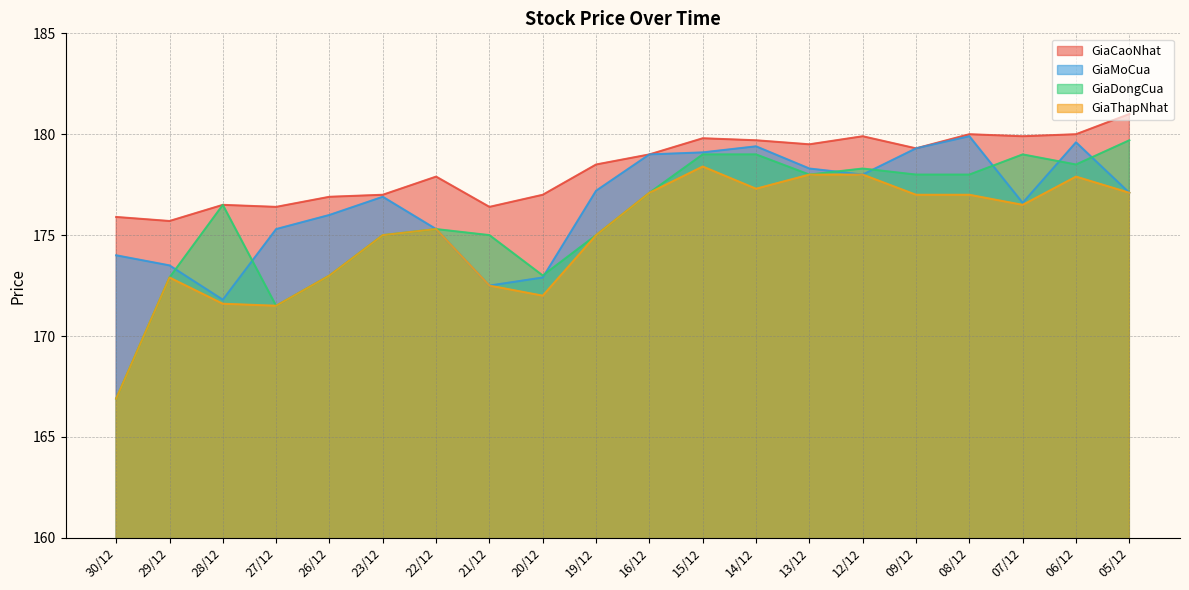

At how many categories does at least one series exceed 178?

11